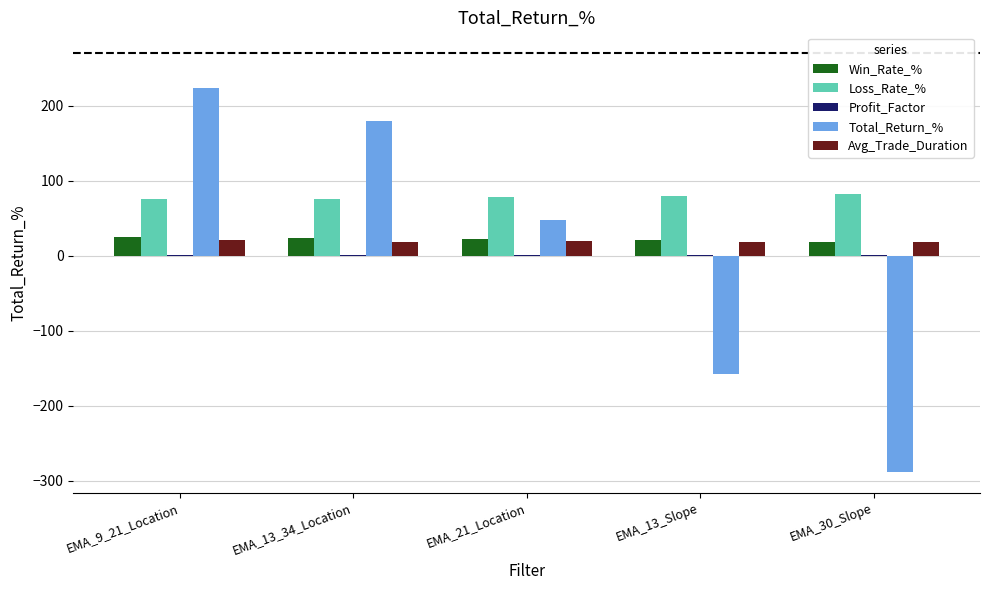

Where is Total_Return_% nearest to the value -32?

EMA_21_Location